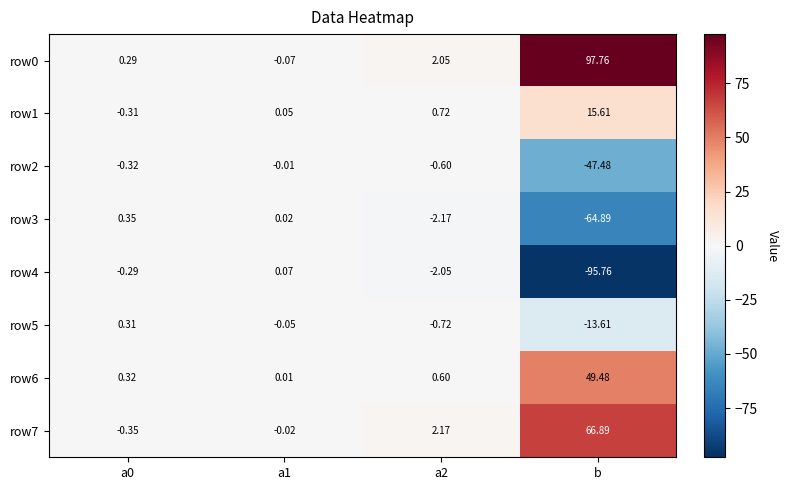

At which category does the chart reach its peak across all series?

b